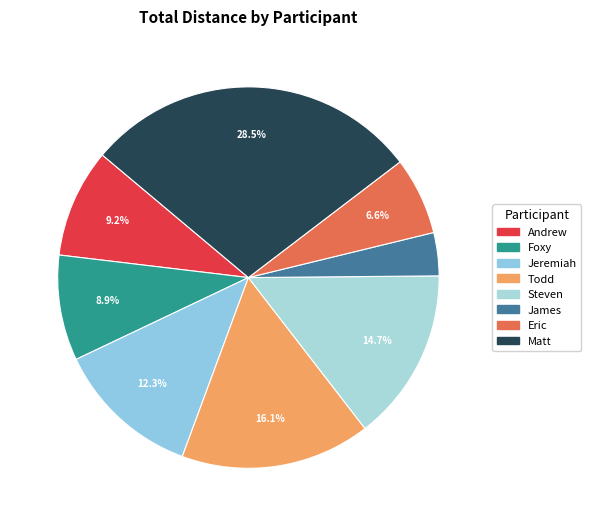

What is the largest slice in the pie chart?

Matt